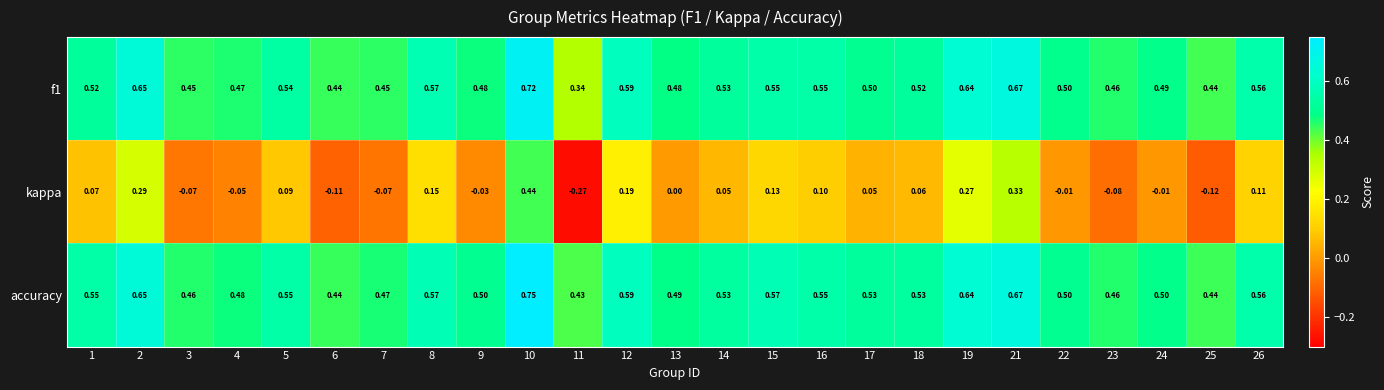

Which series changed the most between 16 and 21?

kappa